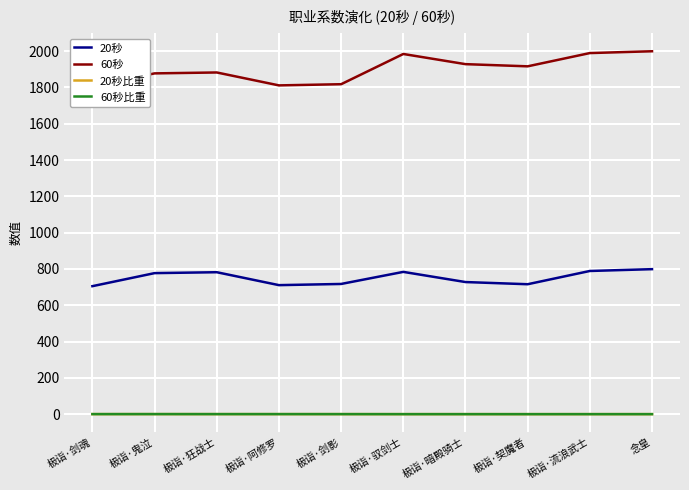

How many data points does each series have?

10